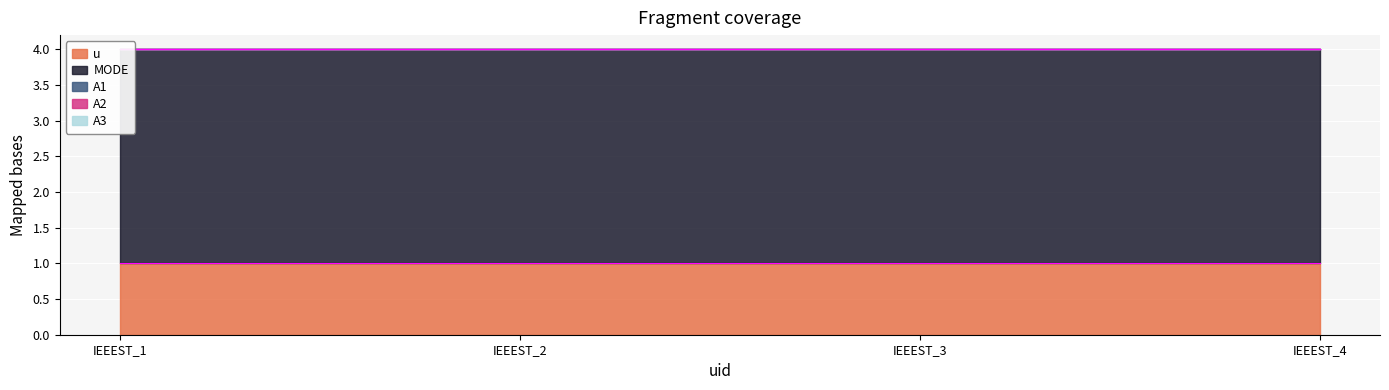

Between IEEEST_3 and IEEEST_4, which series saw the biggest shift?

u